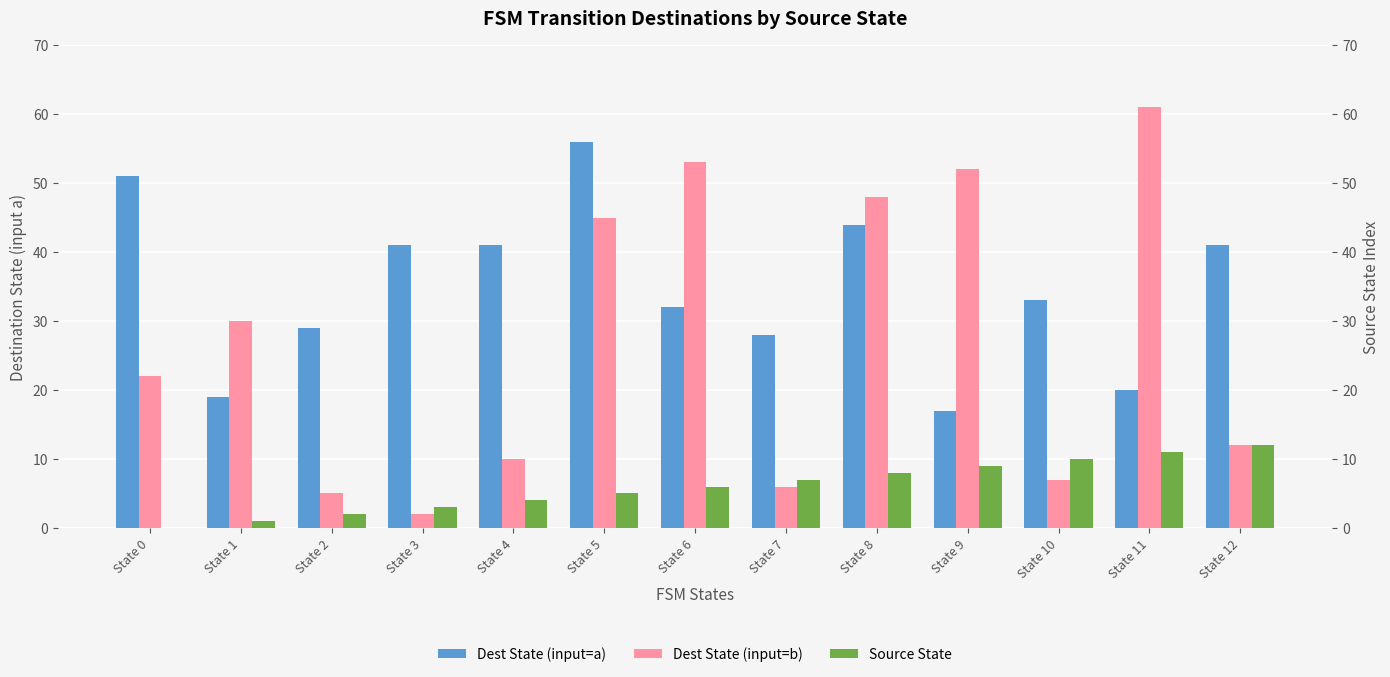

How many bars are there in total?

39